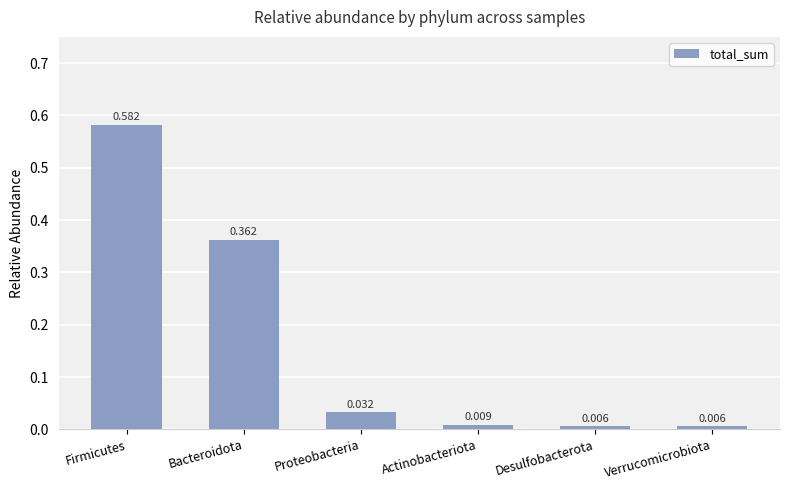

Which category has the highest value across all series?

Firmicutes